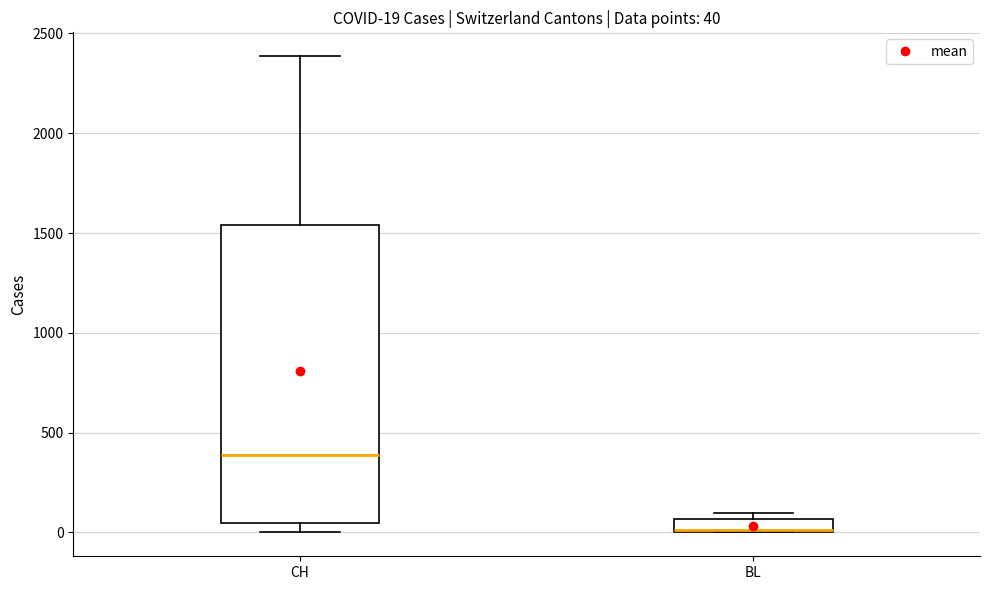

Which box's median line is the highest?

CH